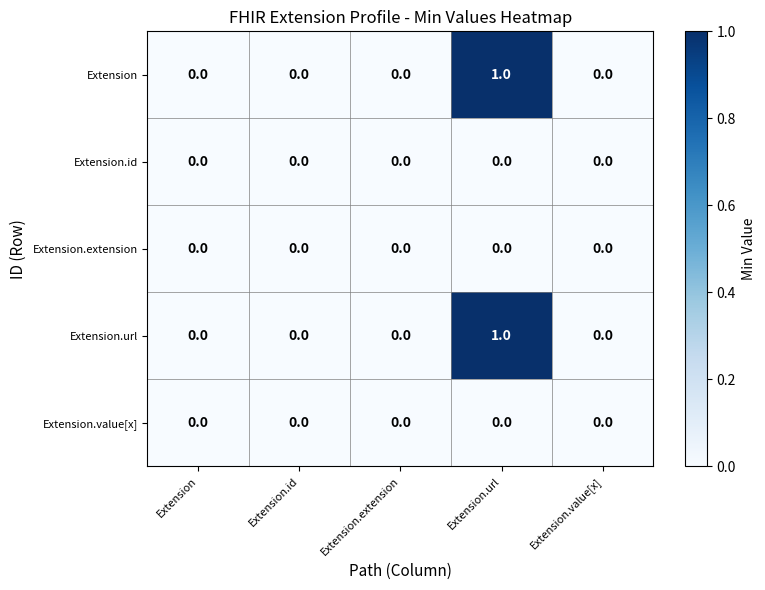

The value of Extension at Extension.value[x] is 0. True or false?

True